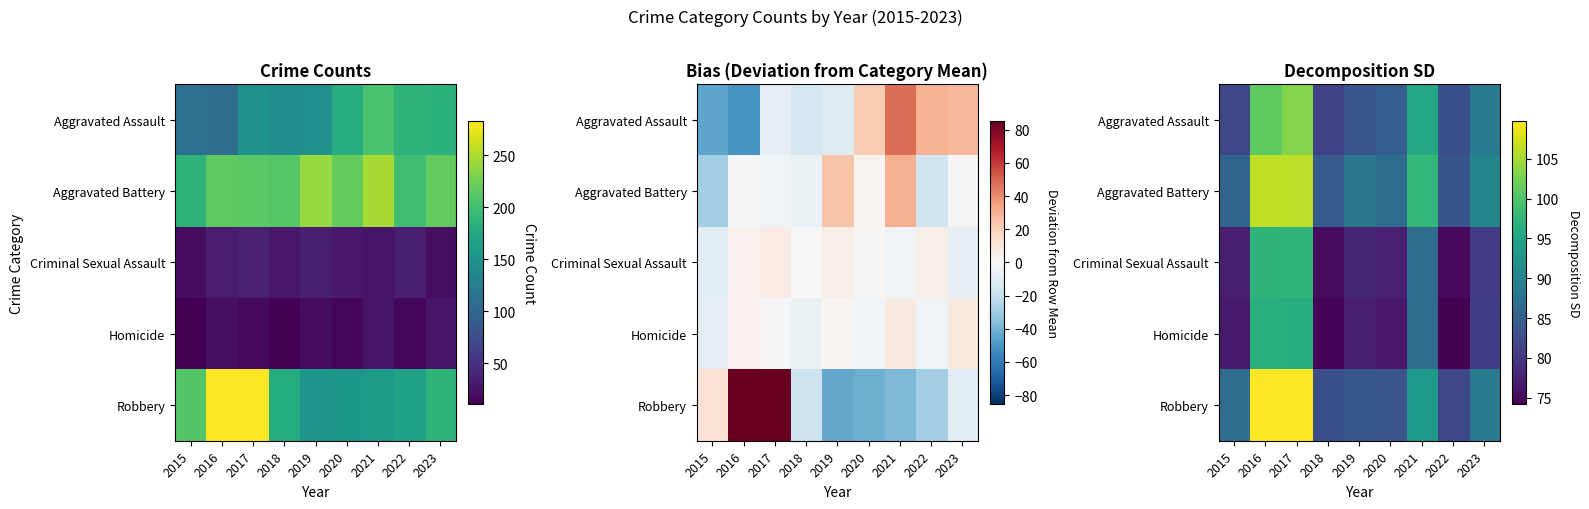

At which category is the sum across all series the highest?

2017